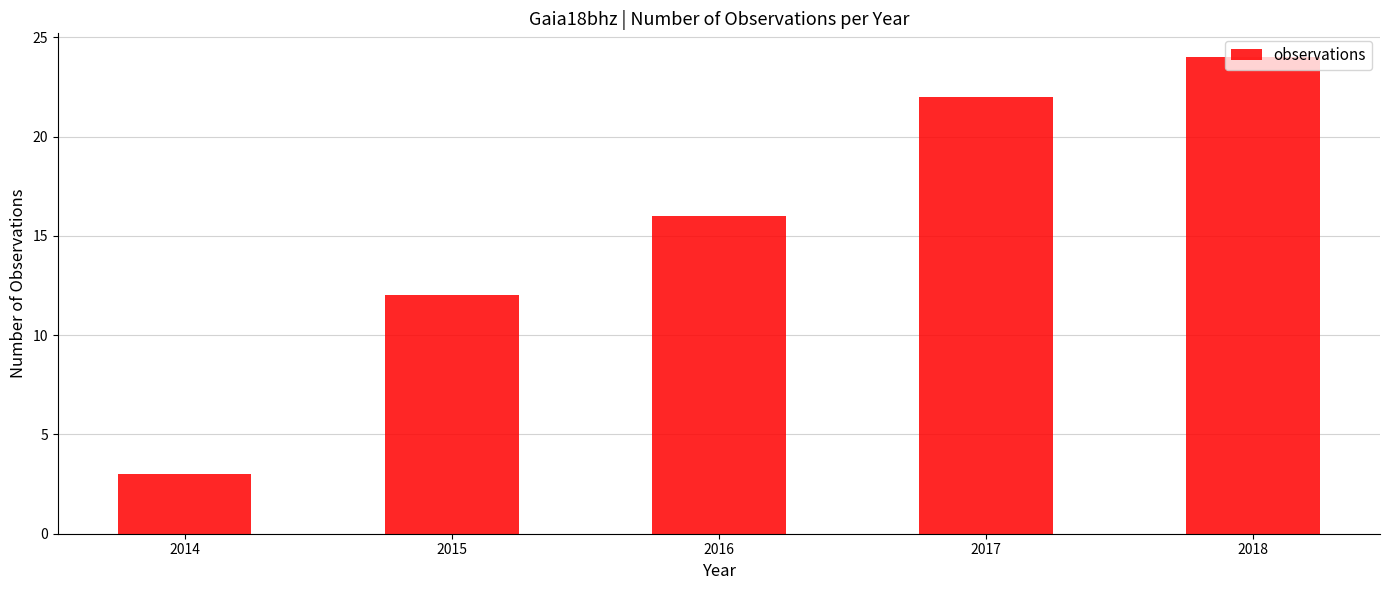

At which label is the value closest to 13?

2015